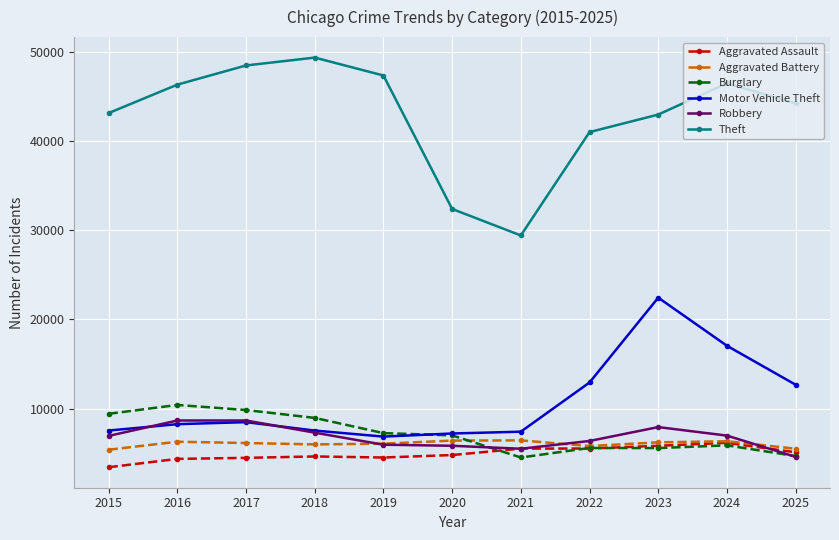

How many lines are shown in the chart?

6